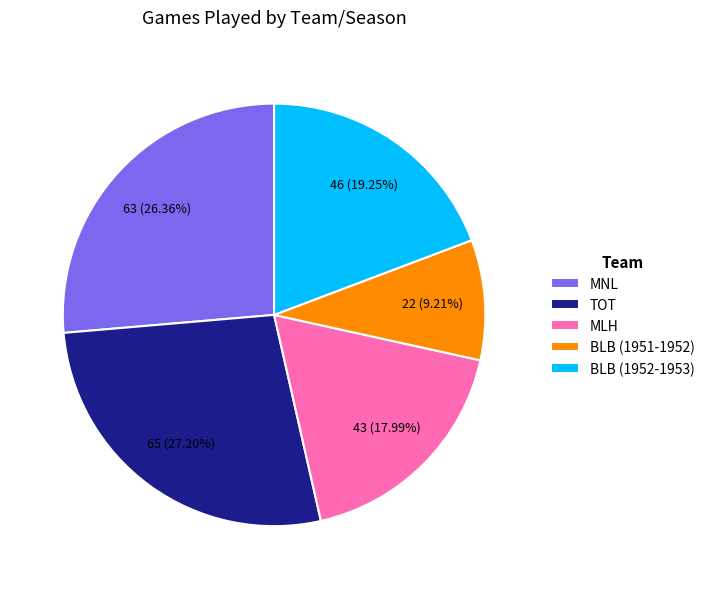

How much of the chart is everything except MNL?

73.6%